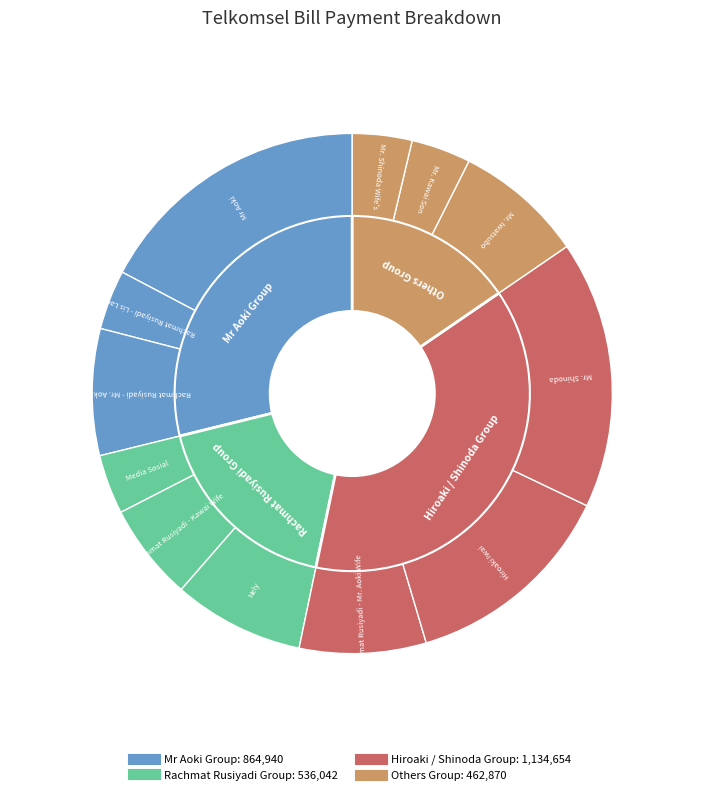

The Rachmat Rusiyadi - Lis Laela slice represents 1% of the pie. True or false?

False